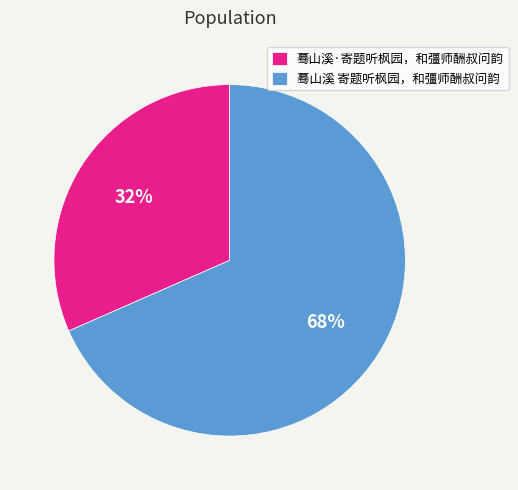

Is there a majority slice in this chart?

Yes